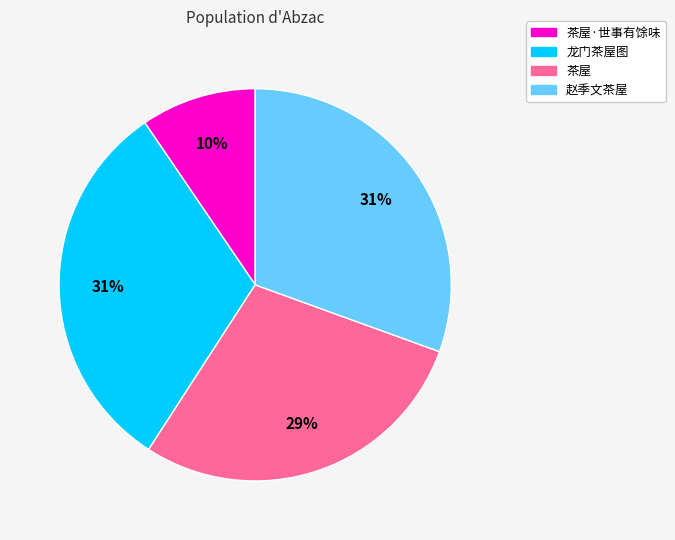

To the nearest percent, what is the average slice percentage?

25%